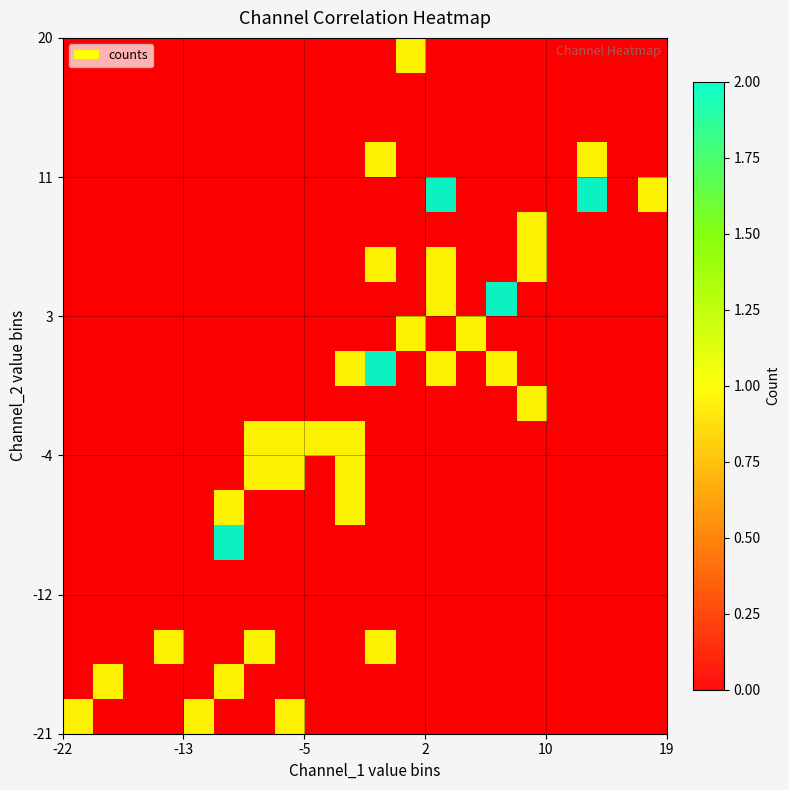

Count the number of data series in this chart.

20